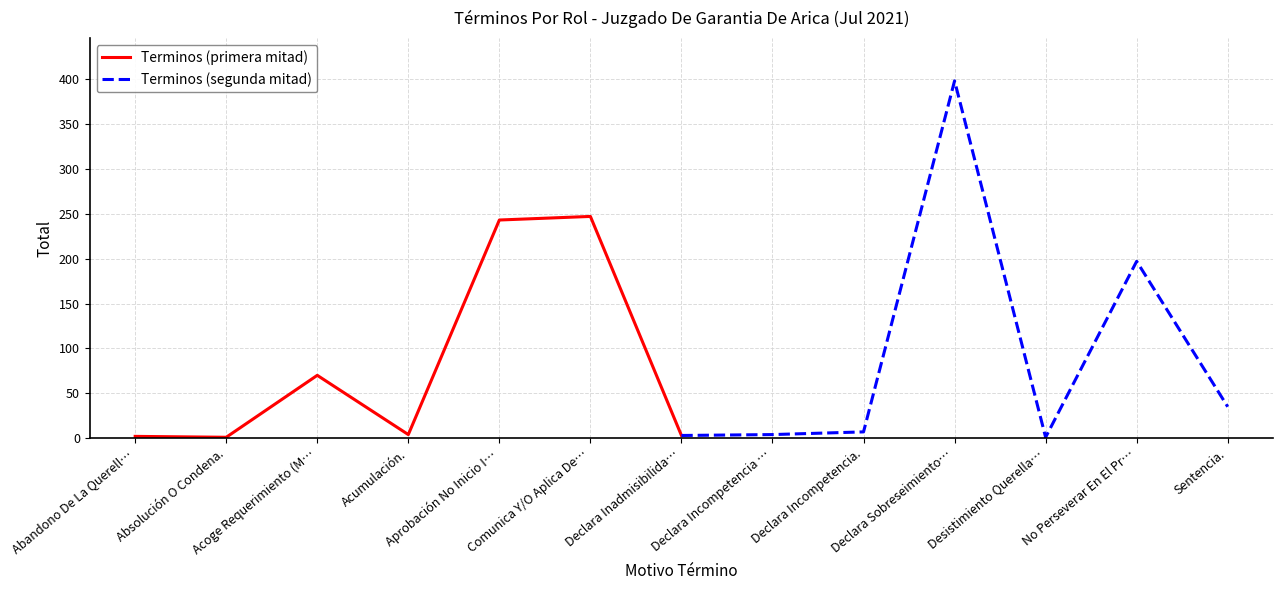

How many series are shown in this chart?

2